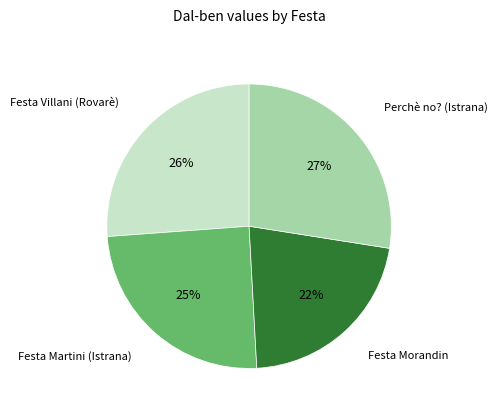

Is there a majority slice in this chart?

No